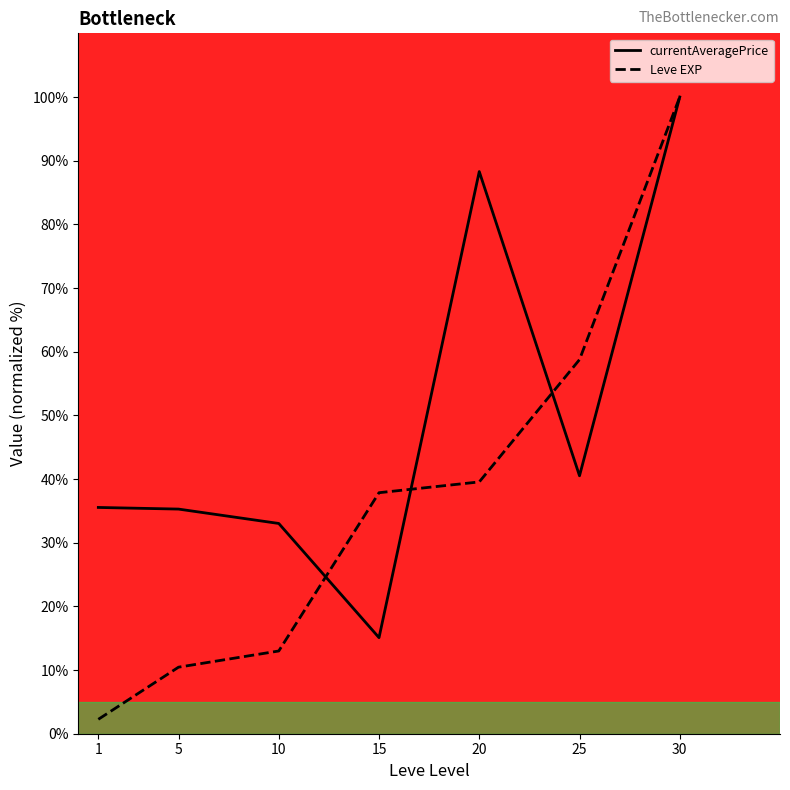

How many lines are shown in the chart?

2